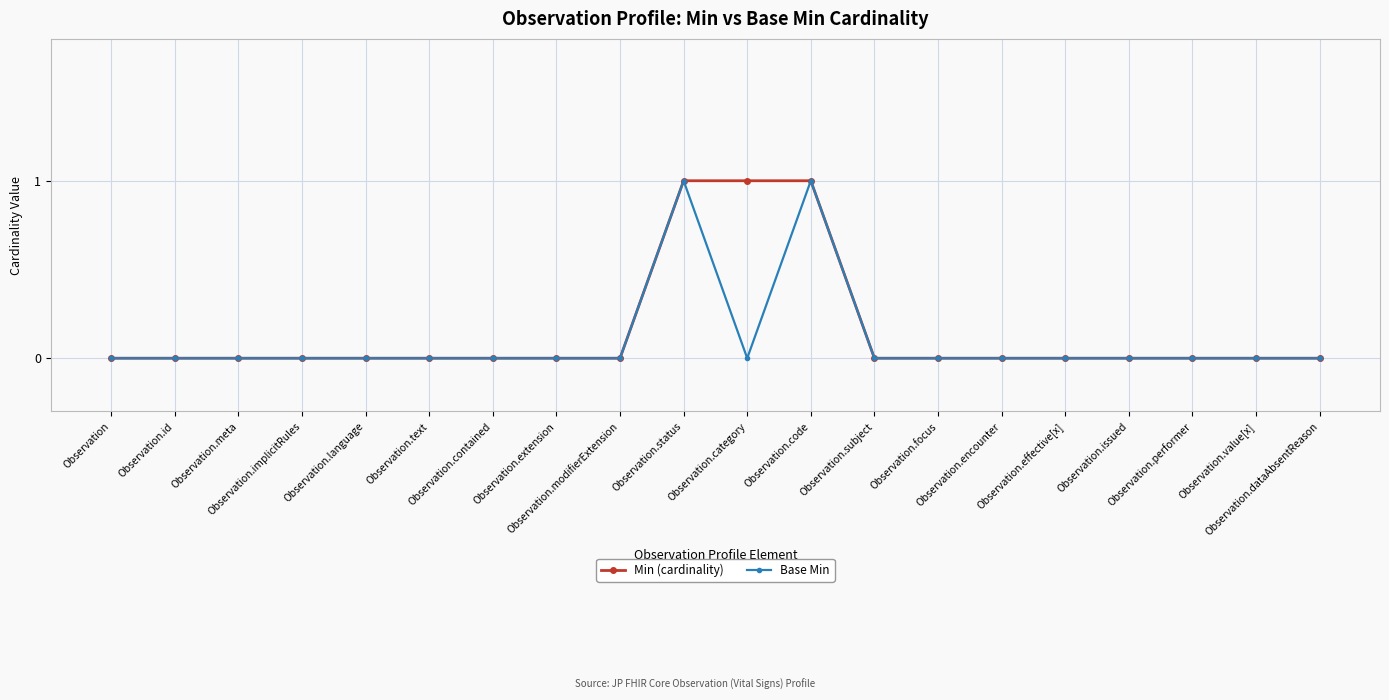

Which series has the largest total across all categories?

Min (cardinality)